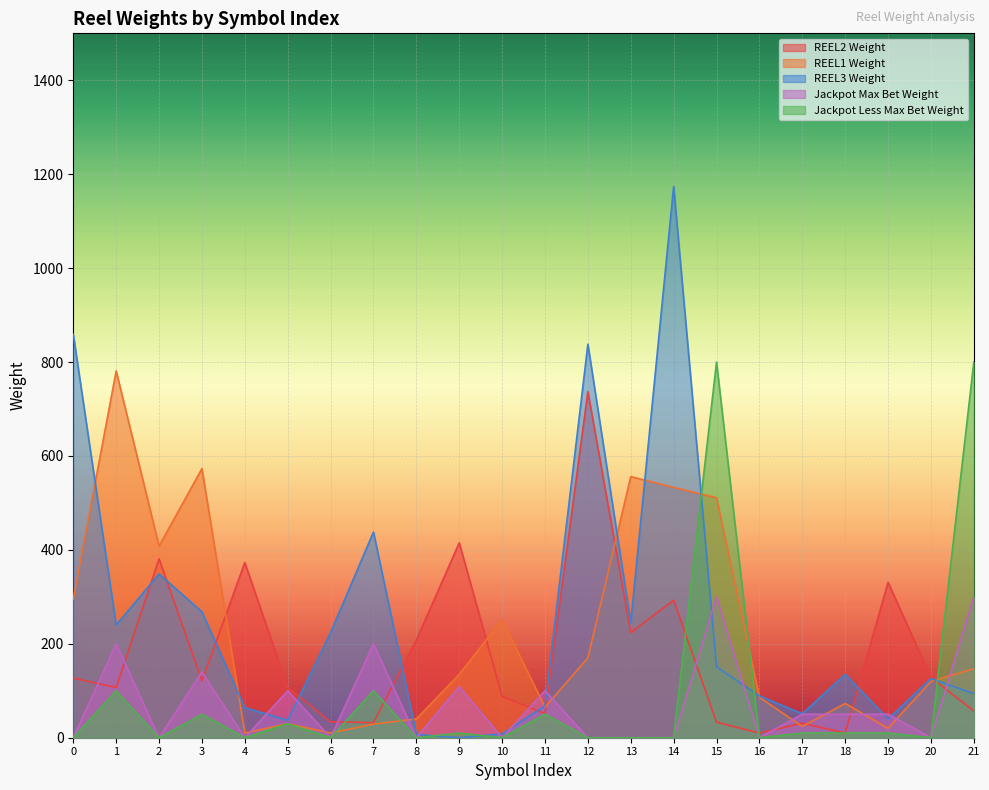

What is the highest value of the Jackpot Less Max Bet Weight series?

800.0